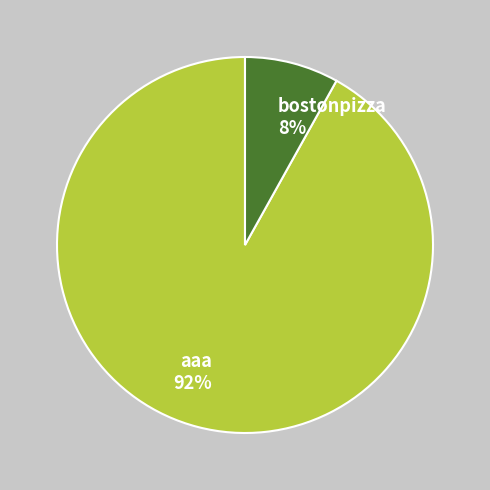

Which slice is the largest?

aaa